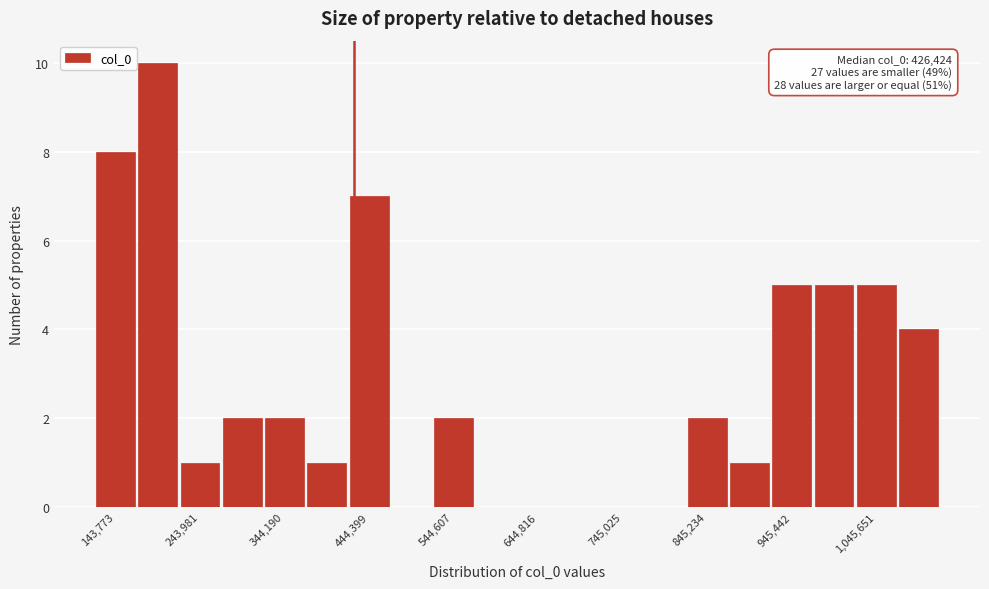

Read against the x-axis, roughly where is the centre of the tallest bar?

200000